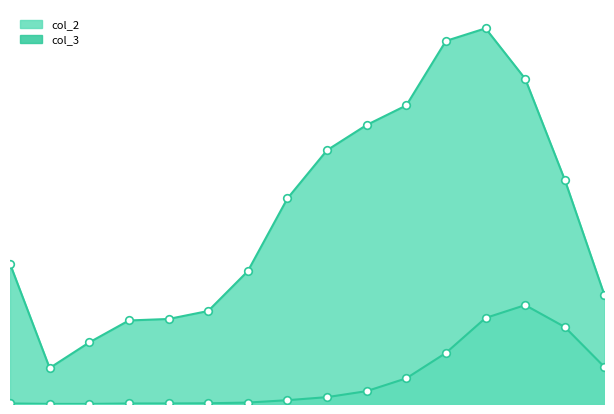

Which series has the widest spread of Y values?

col_2